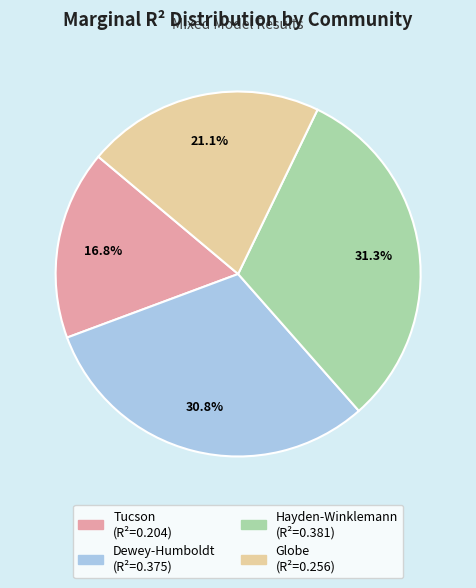

Is Hayden-Winklemann the majority of the pie?

No